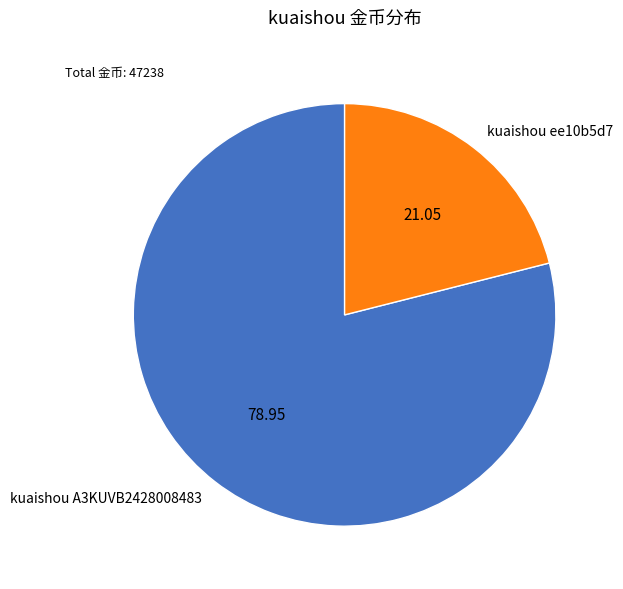

Count the number of slices in the pie.

2